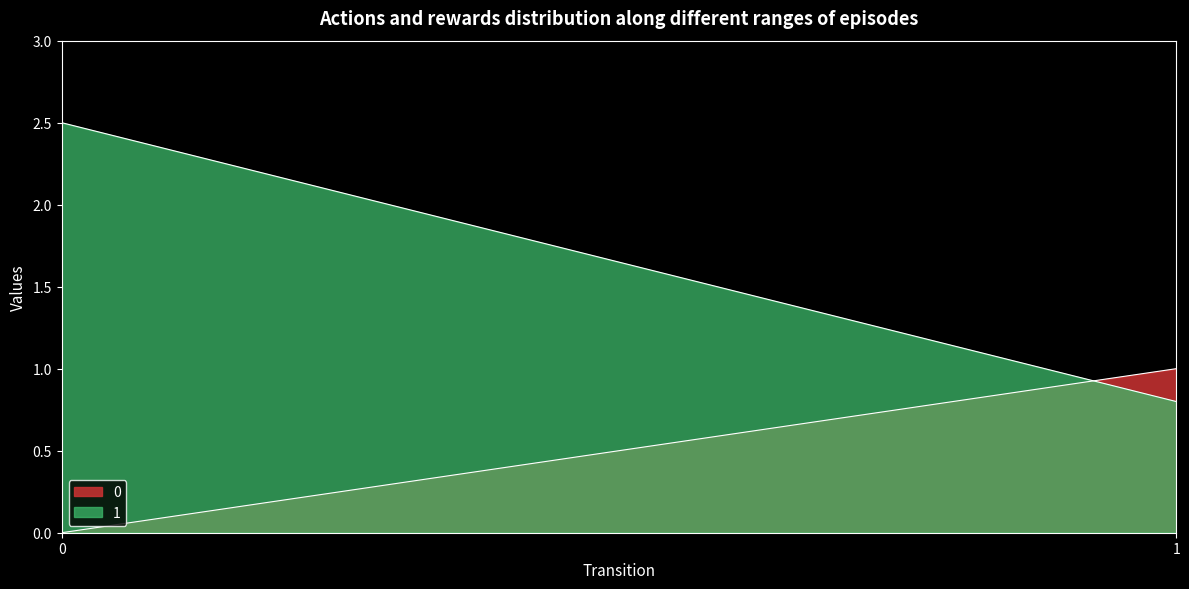

Is it true that 0 equals 0.0 at 0?

True